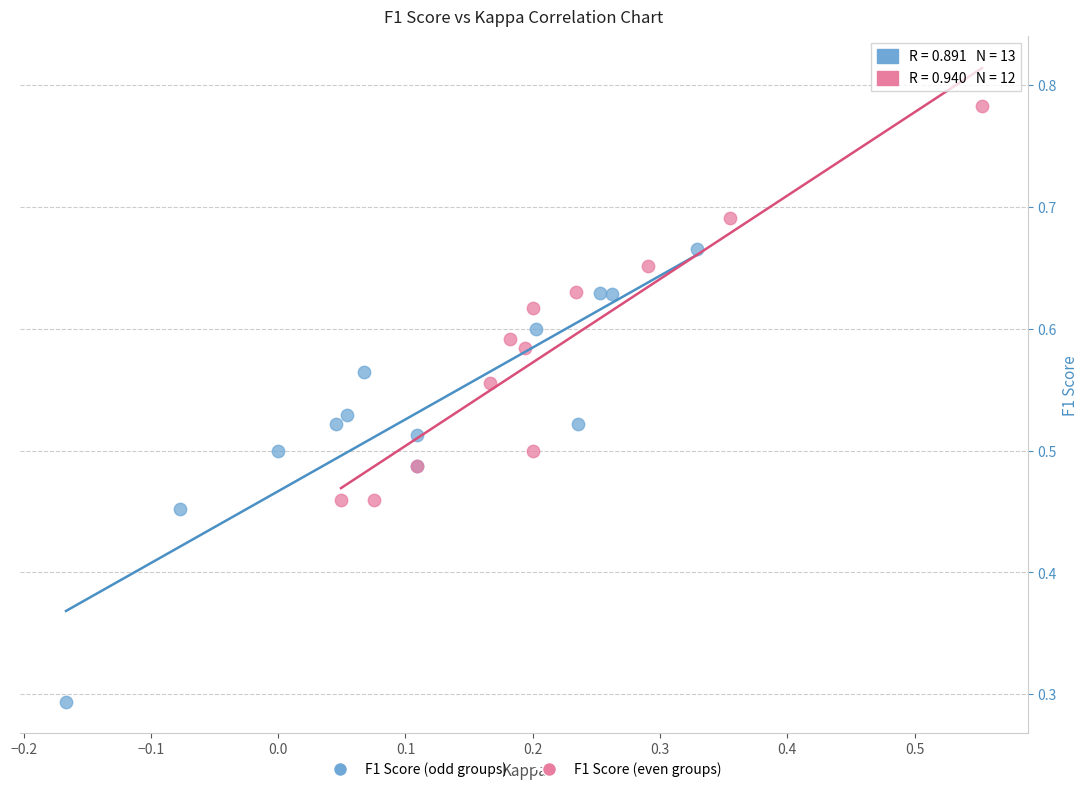

Which series has the largest Y range (max minus min)?

F1 Score (odd groups)